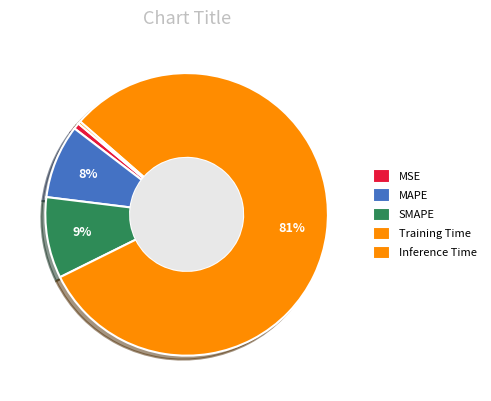

How many slices are in this pie chart?

5